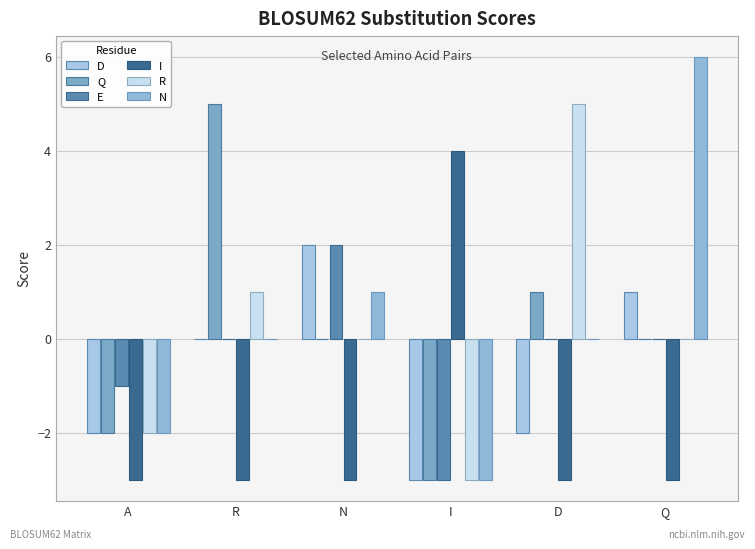

What is the total value across all series at D?

1